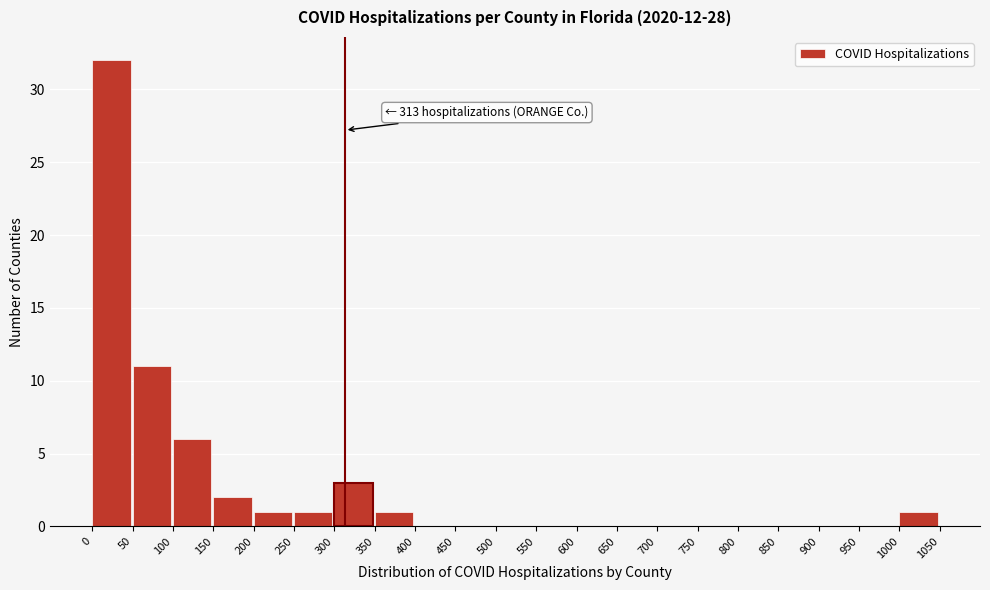

Over which range of the x-axis is the bar tallest?

0 to 50